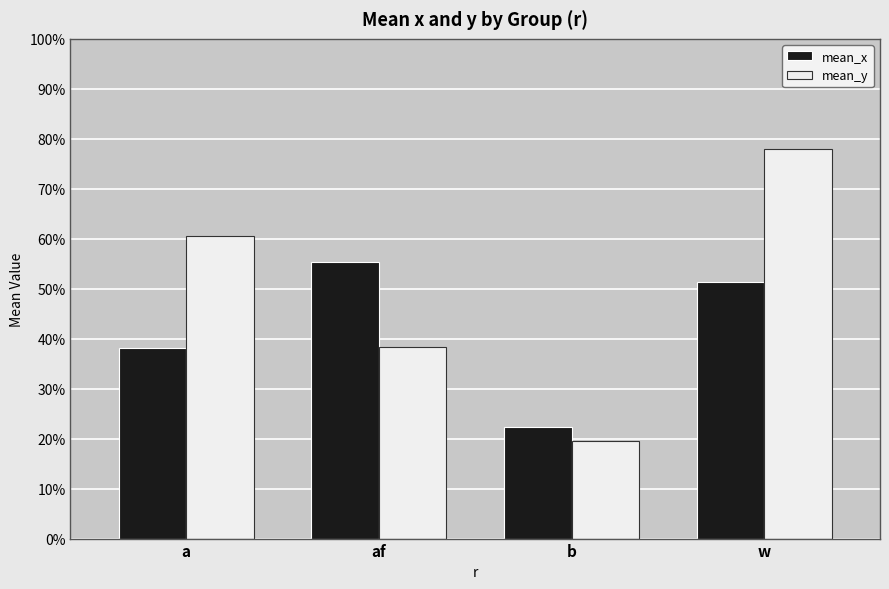

What is the label of the 3rd bar from the left?

b